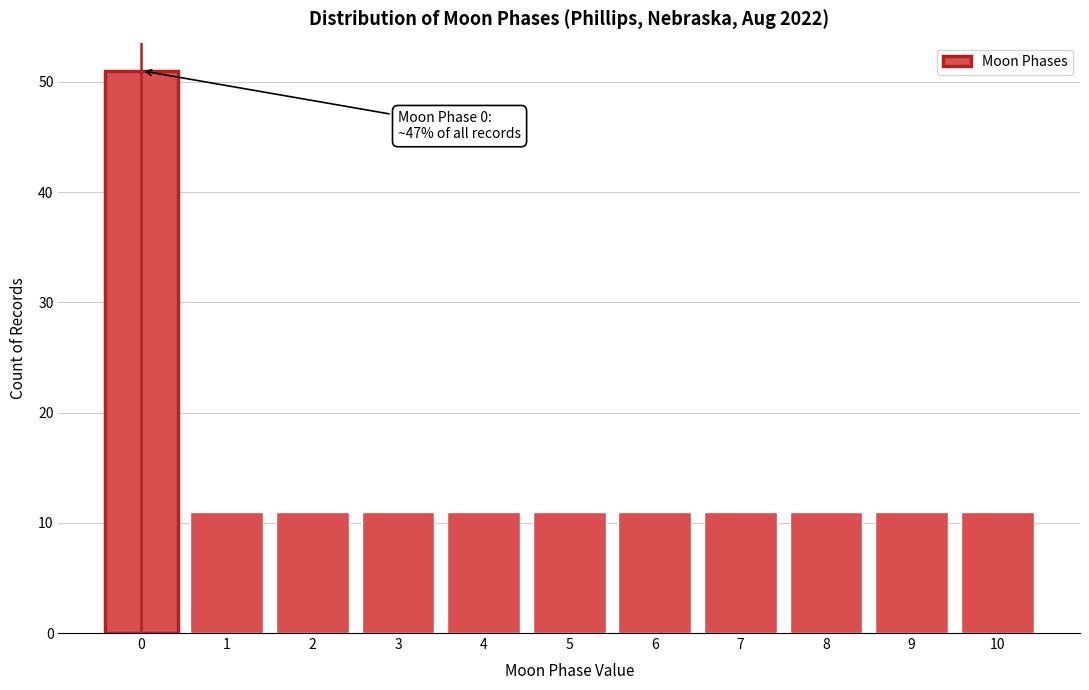

Reading left to right, transcribe all the data shown in this chart.

0=51	1=11	2=11	3=11	4=11	5=11	6=11	7=11	8=11	9=11	10=11